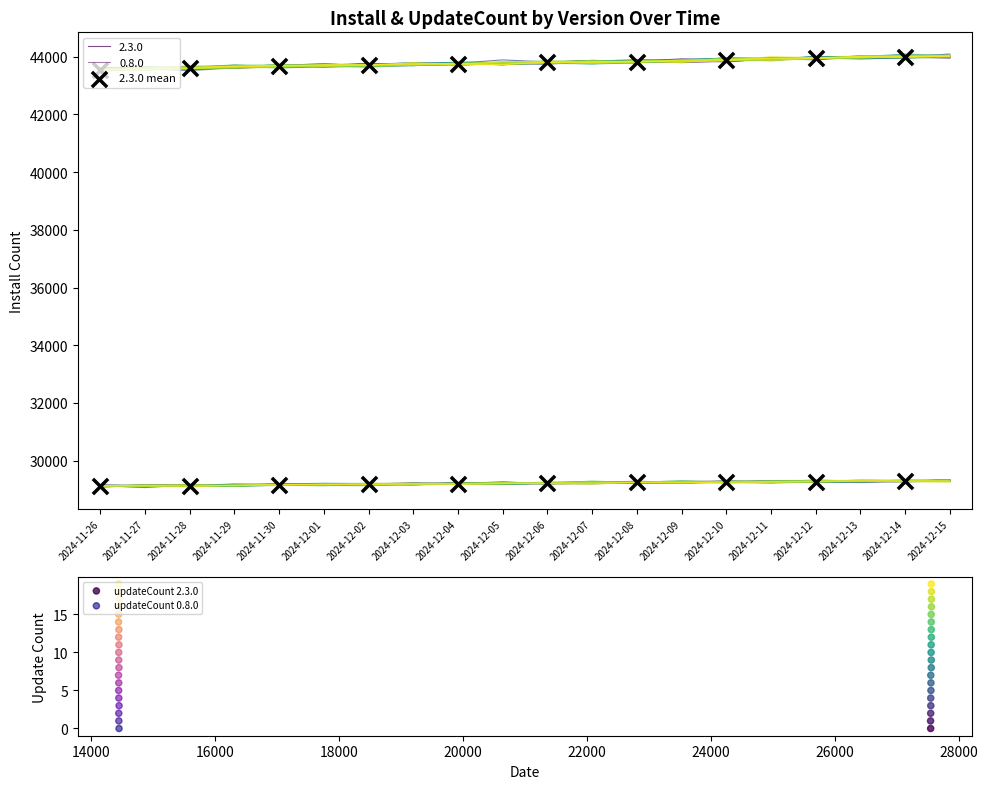

Which series contains the highest Y value?

2.3.0